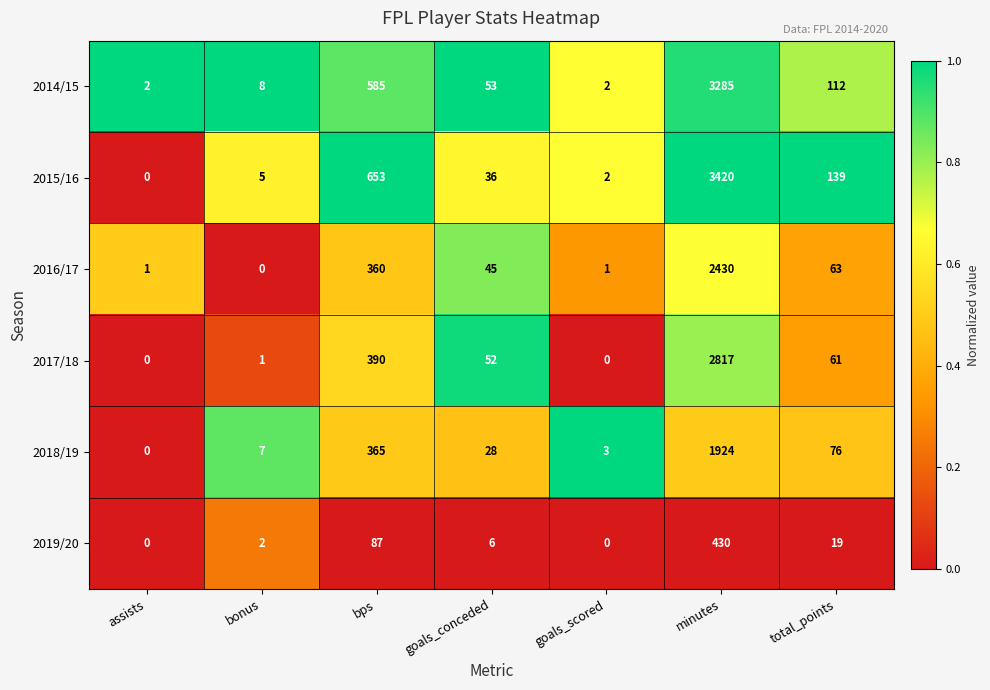

Which category has the lowest value in the 2015/16 series?

assists